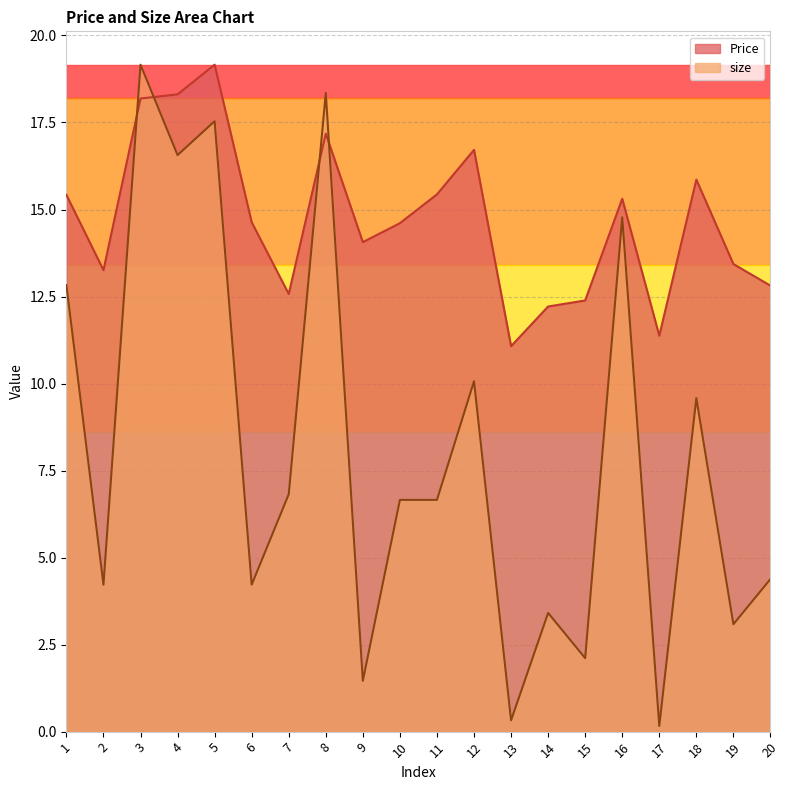

What is the difference between the highest and lowest values at 7?

5.8